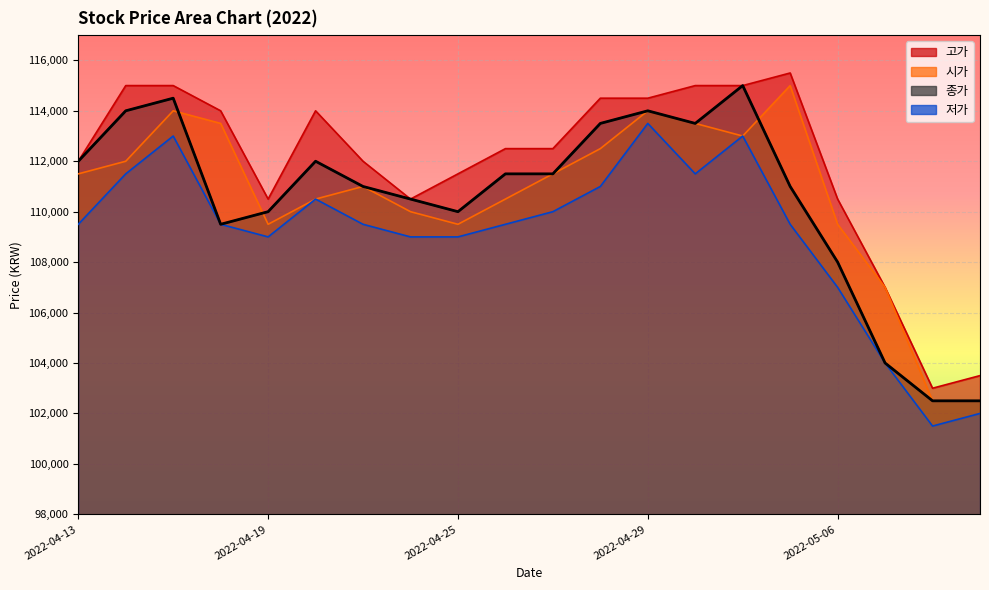

At which category does the chart reach its peak across all series?

2022-05-04